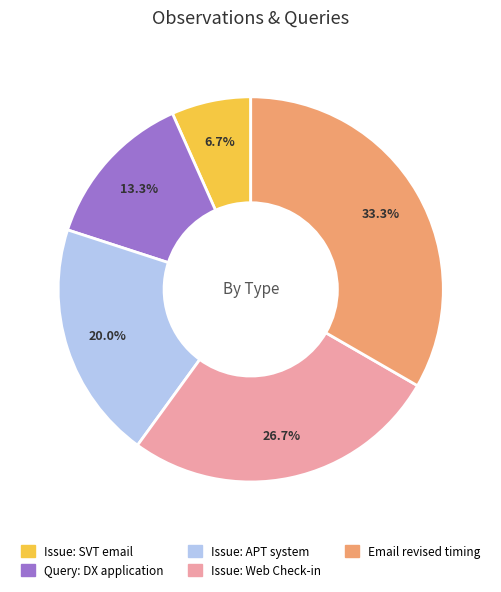

To the nearest percent, what is the average slice percentage?

20%